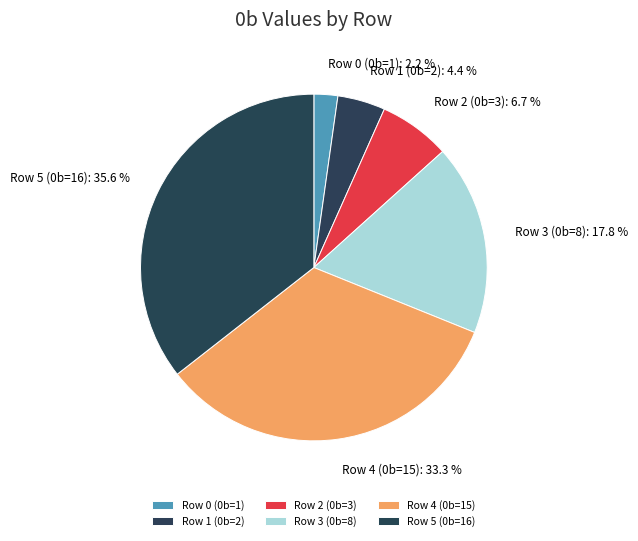

To the nearest percent, what percentage of the pie is Row 5 (0b=16)?

36%